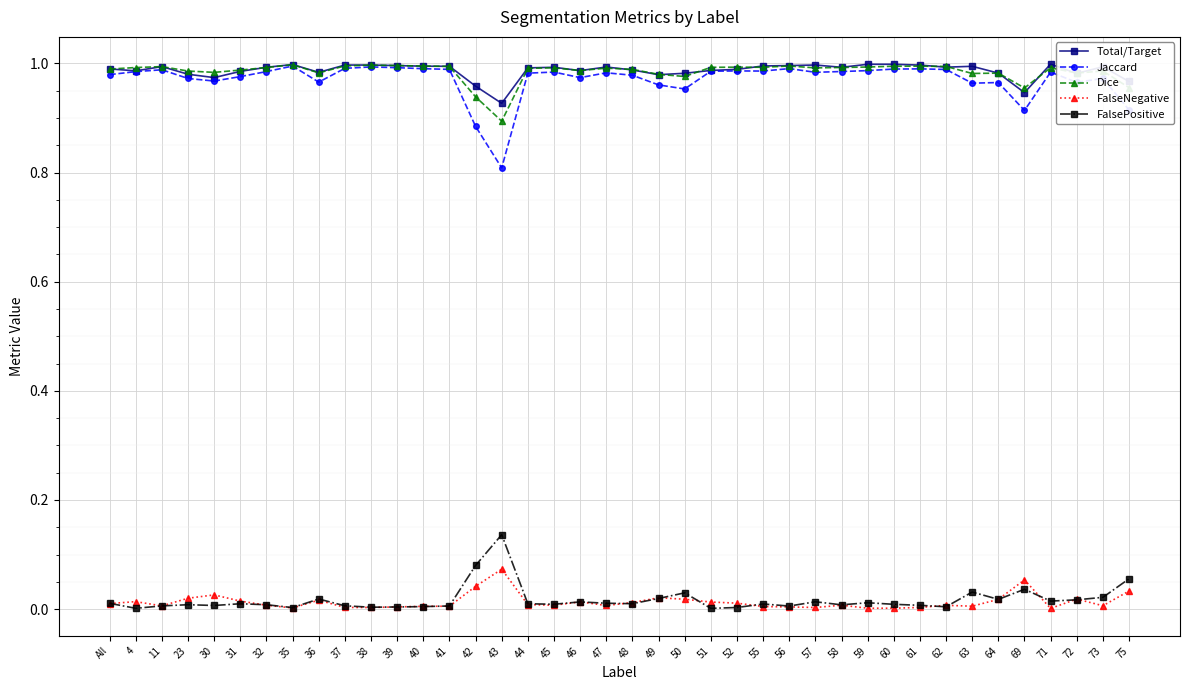

True or false: Jaccard has more than 1 interior local peaks.

True